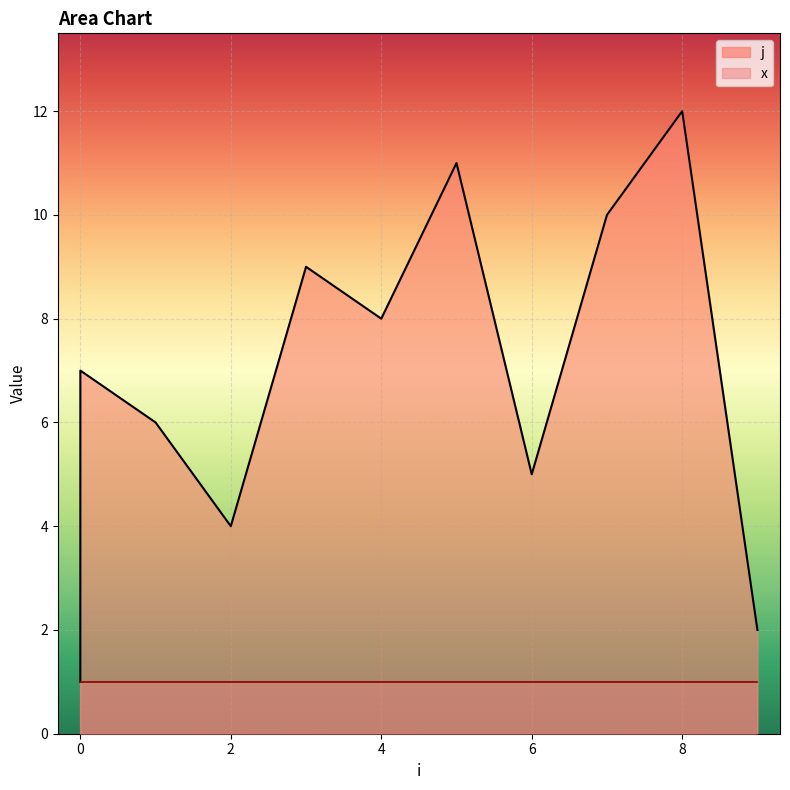

What is the value of the 3rd point from the left?

1